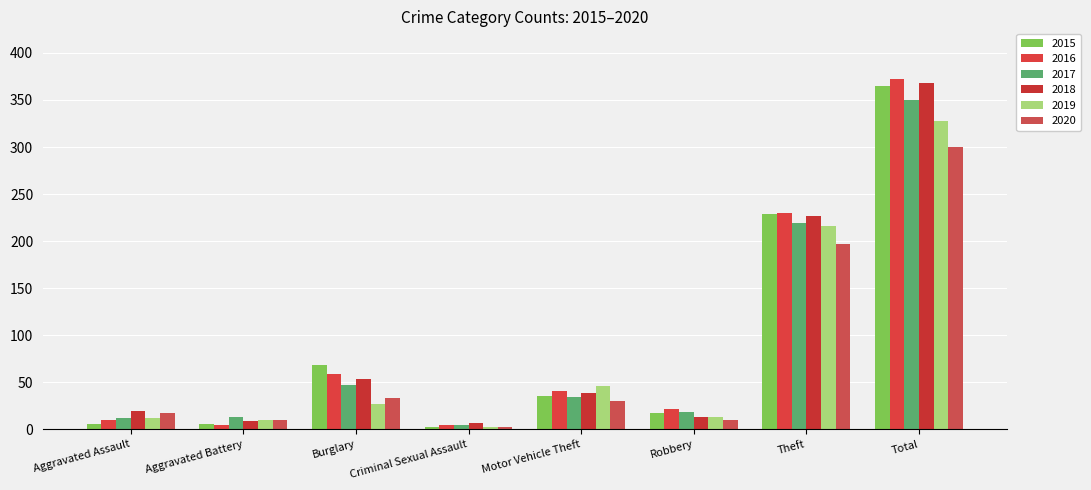

How many categories are shown in the chart?

8